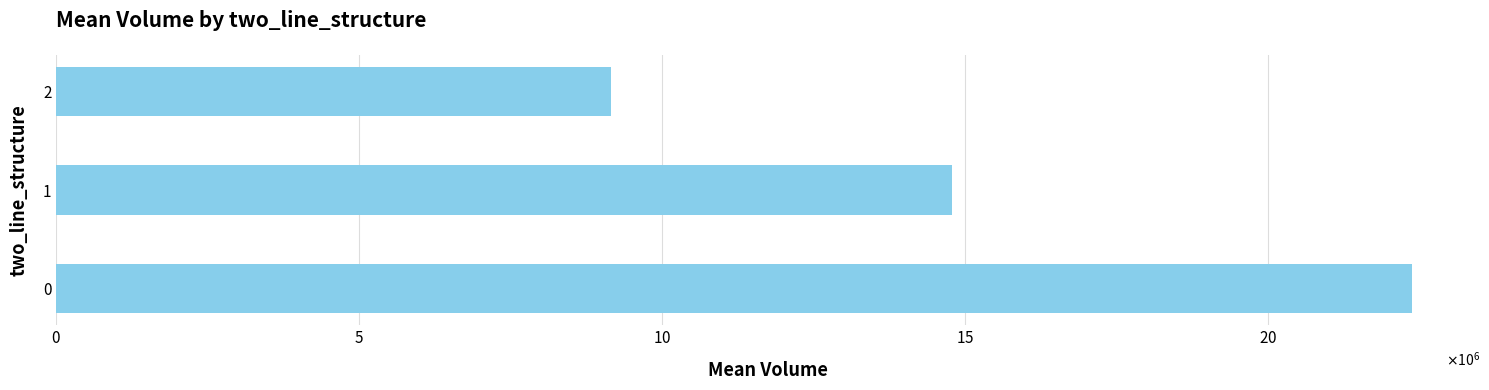

Does the chart contain any negative values?

No